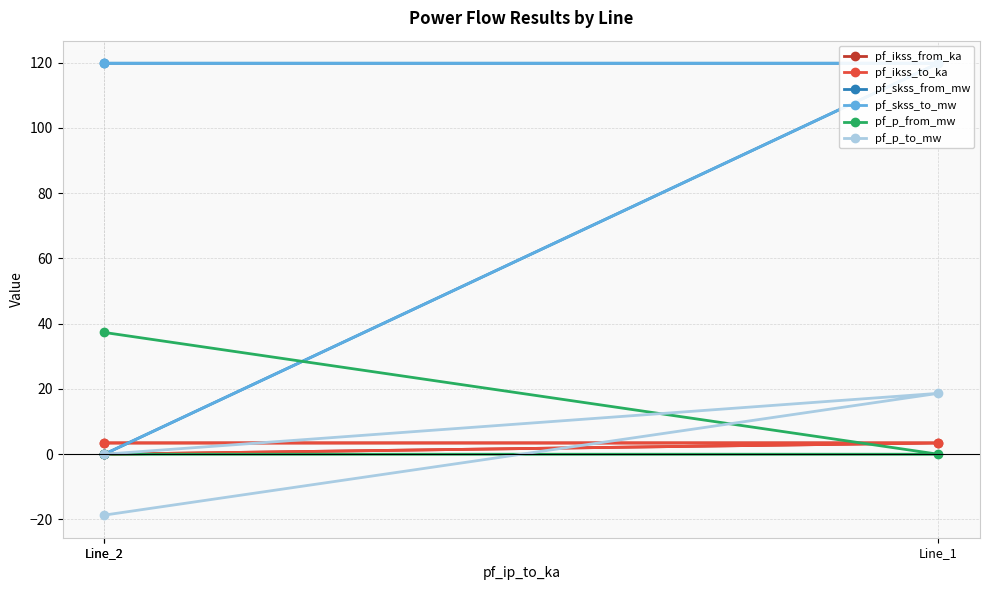

The value of pf_p_to_mw at Line_1 is 18.7. True or false?

True